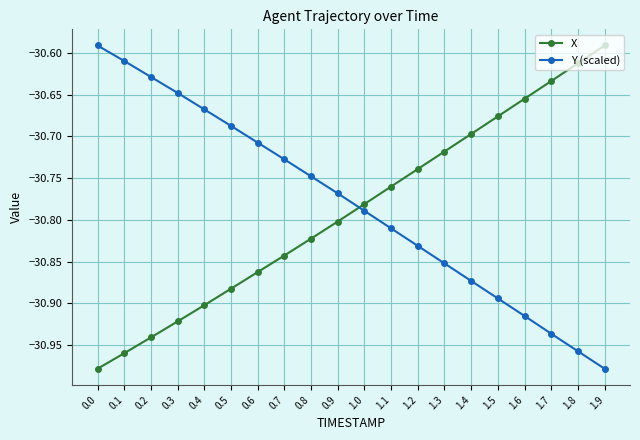

What is the total value across all series at 0.3?

-61.6